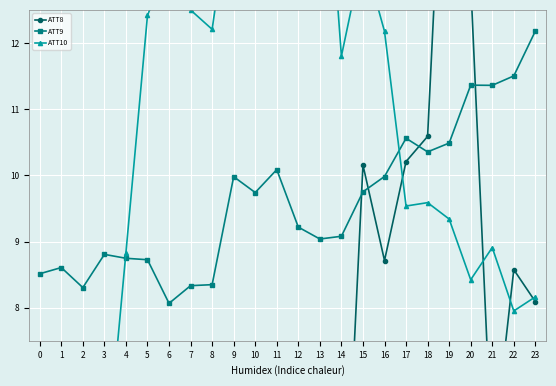

At which category does ATT10 reach its first local peak?

6